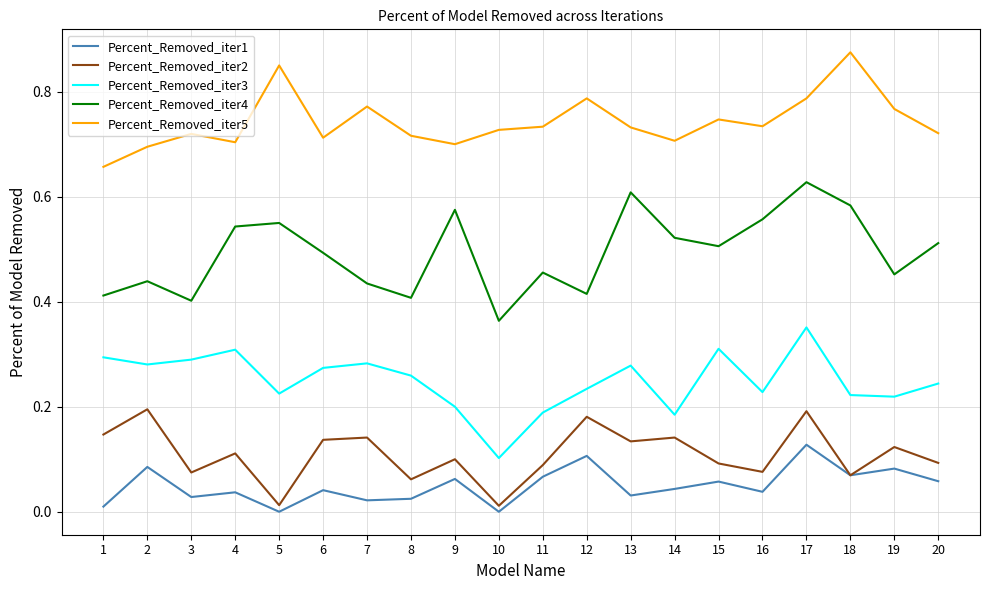

True or false: Percent_Removed_iter4 and Percent_Removed_iter1 intersect in this chart.

False